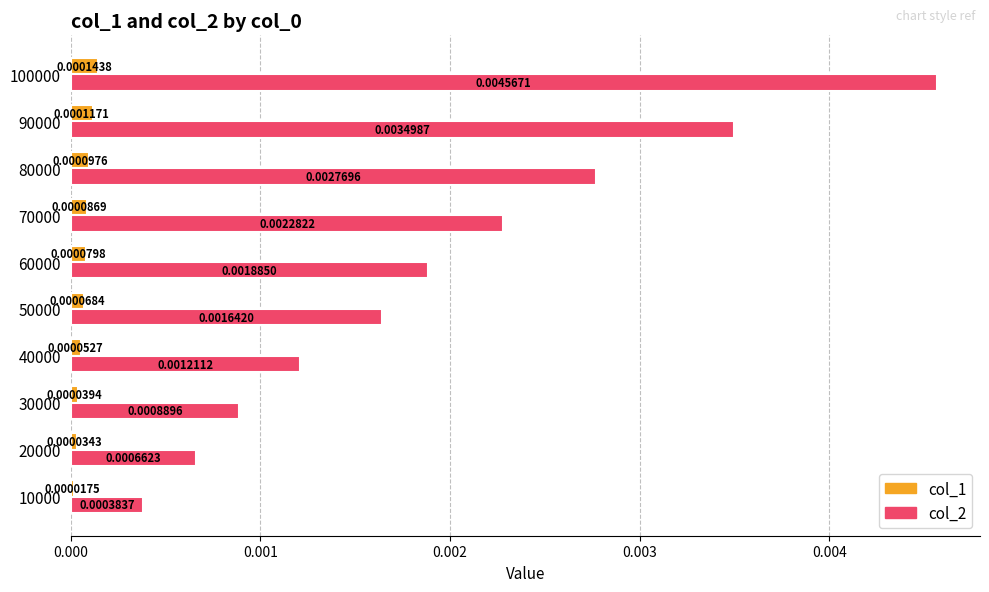

Is the value of col_2 at 30000 greater than the value of col_1 at 10000?

Yes